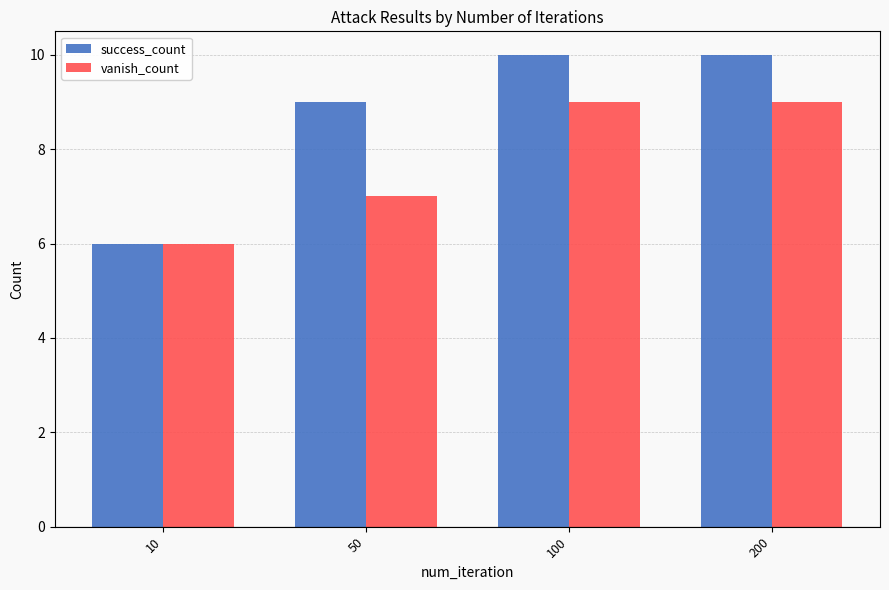

Reading right to left, what are all the values shown in this chart?

success_count: 10	10	9	6
vanish_count: 9	9	7	6